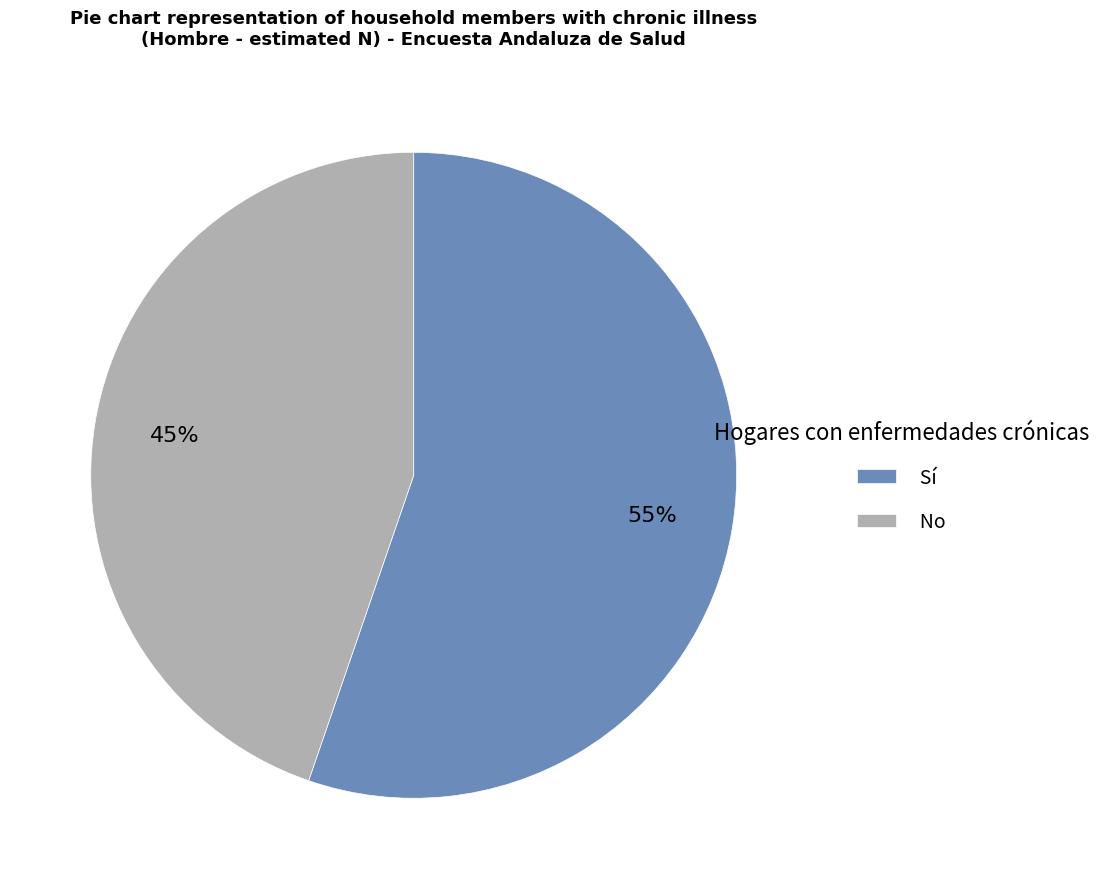

To the nearest percent, what portion does Sí represent?

55%